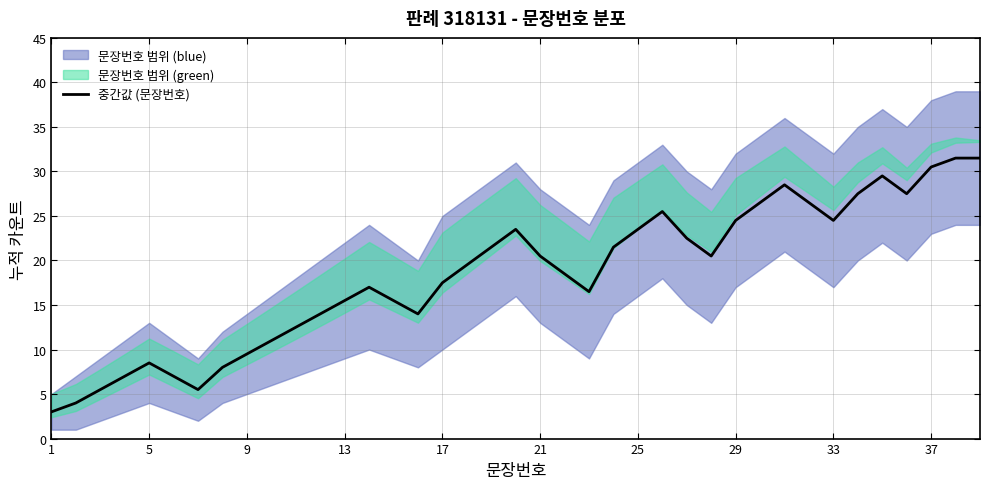

How many points are higher than both their immediate neighbors (excluding endpoints)?

6